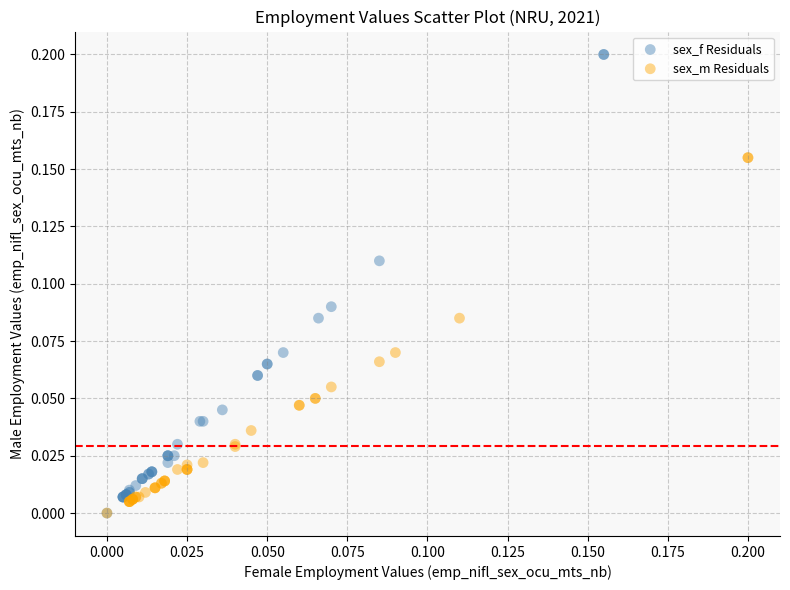

Which series has the widest spread of Y values?

sex_f Residuals